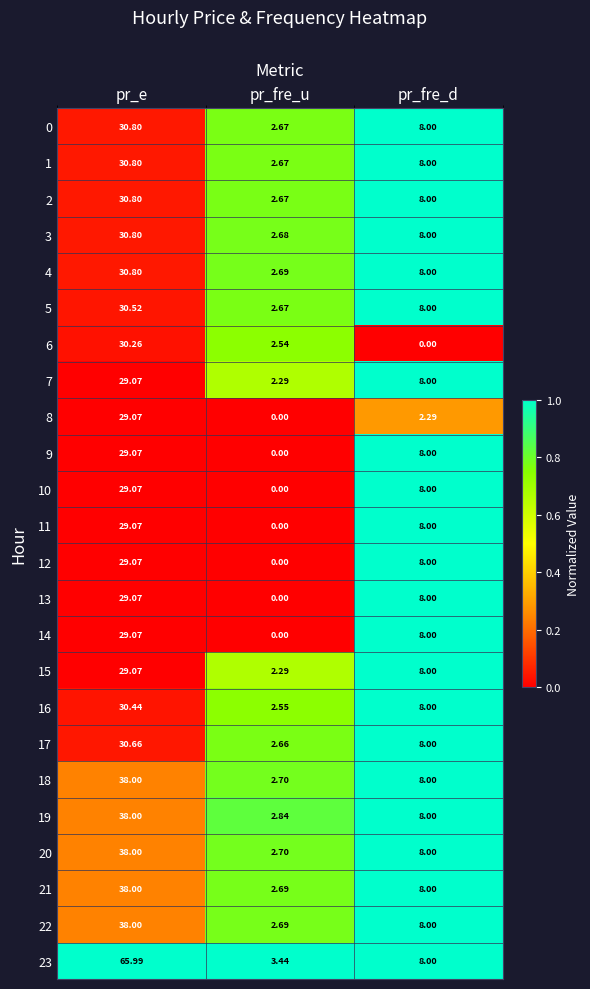

What is the spread (max minus min) of values at pr_e?

36.9